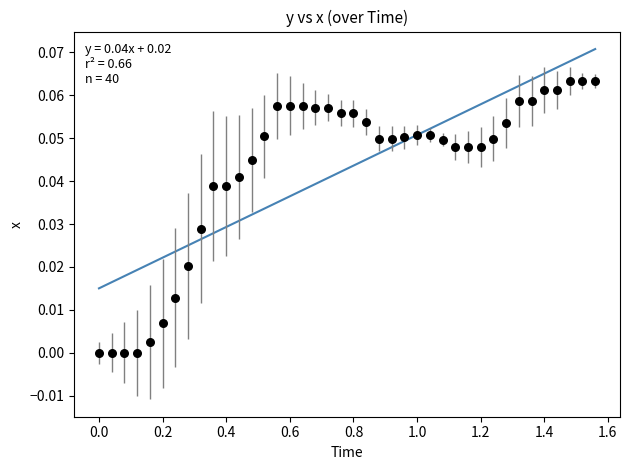

What is the range of X values (max minus min)?

1.6